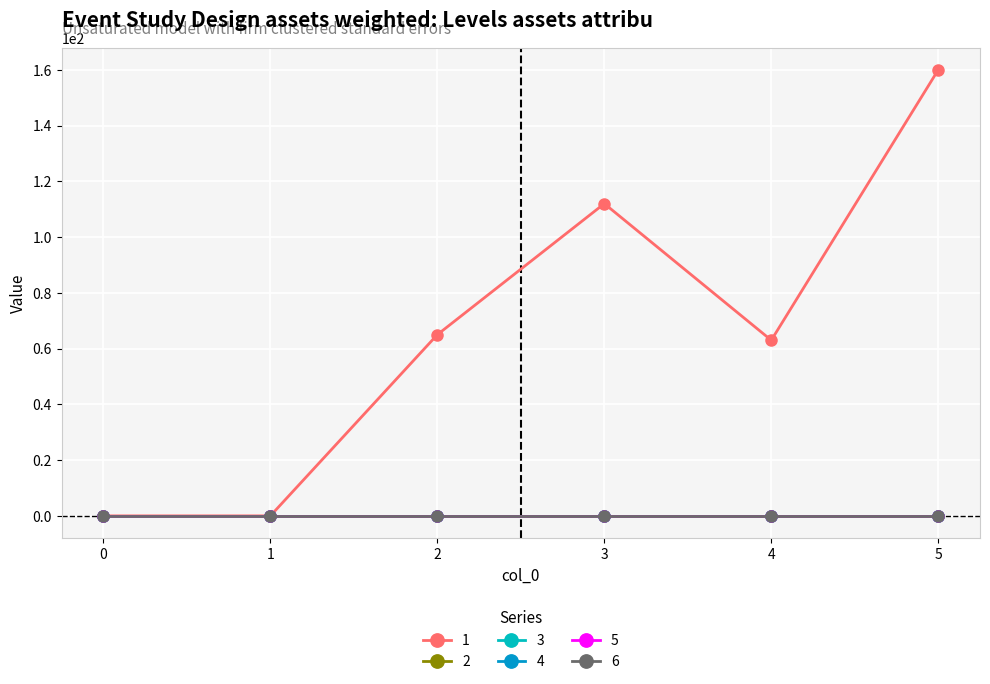

True or false: 2 has more than 1 interior local peaks.

False